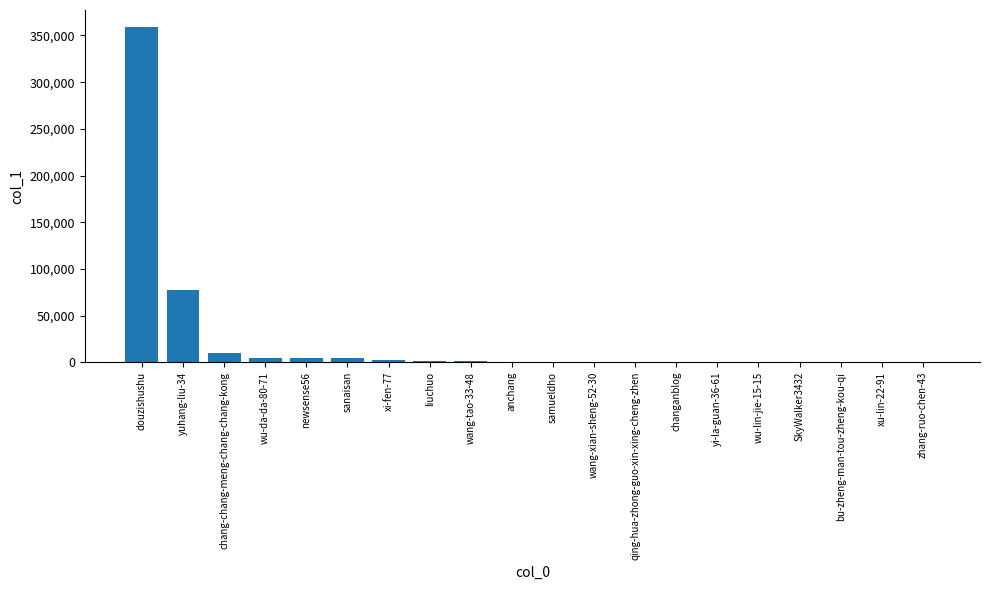

What is the ratio of the value at newsense56 to the value at sanaisan?

1.0